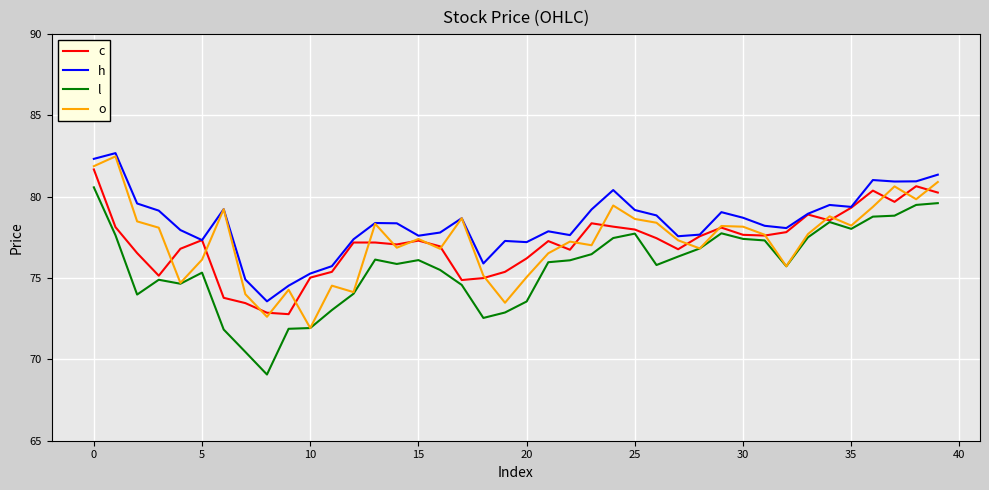

Which series has the largest total across all categories?

h